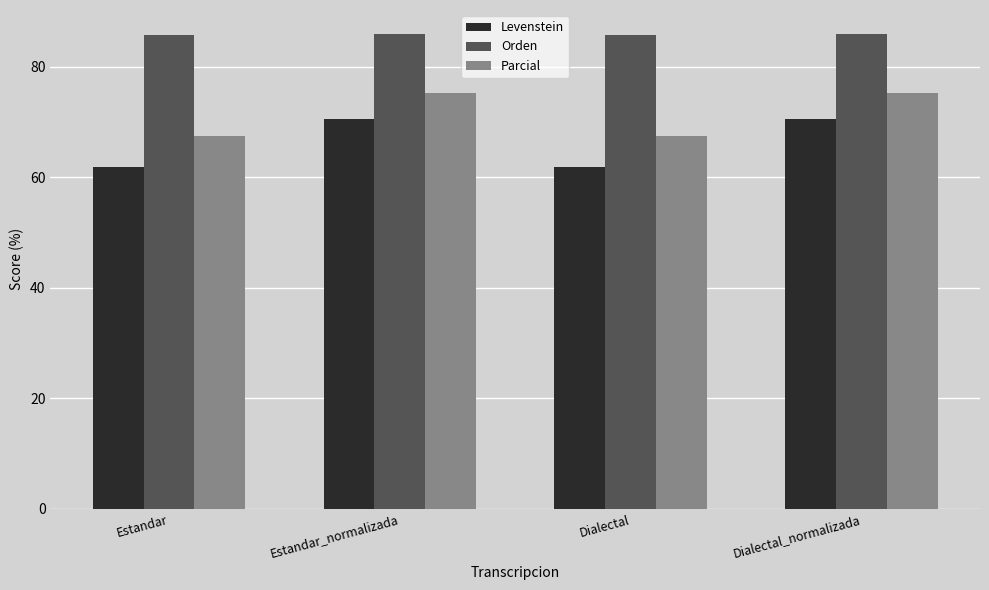

What value does the Parcial series have at Dialectal?

67.5